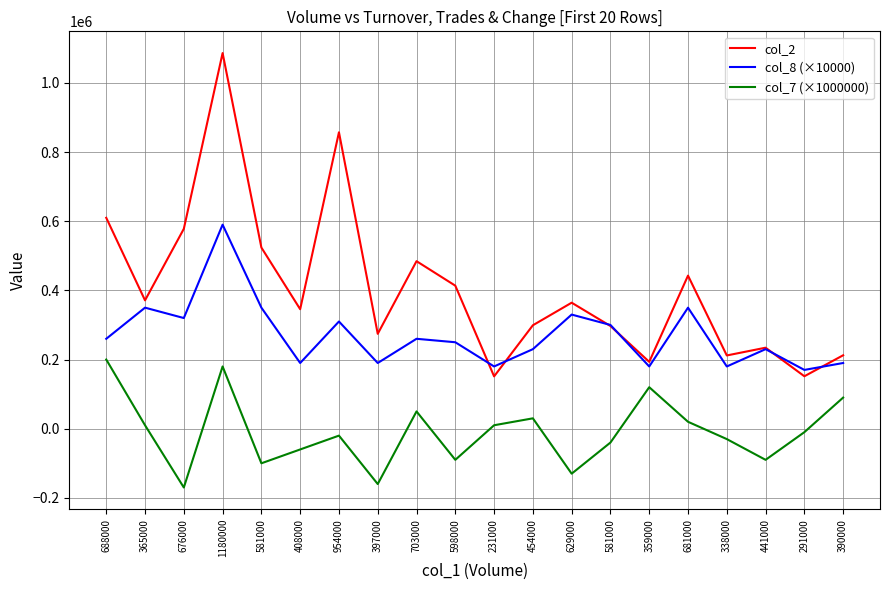

At which category is the sum across all series the highest?

1180000